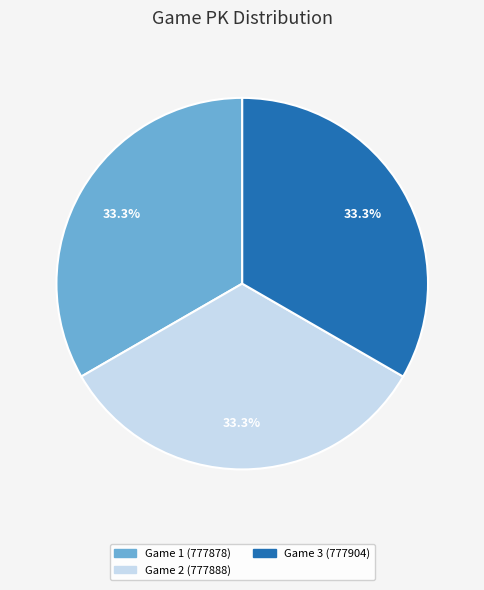

To the nearest percent, what percentage of the pie is Game 2 (777888)?

33%